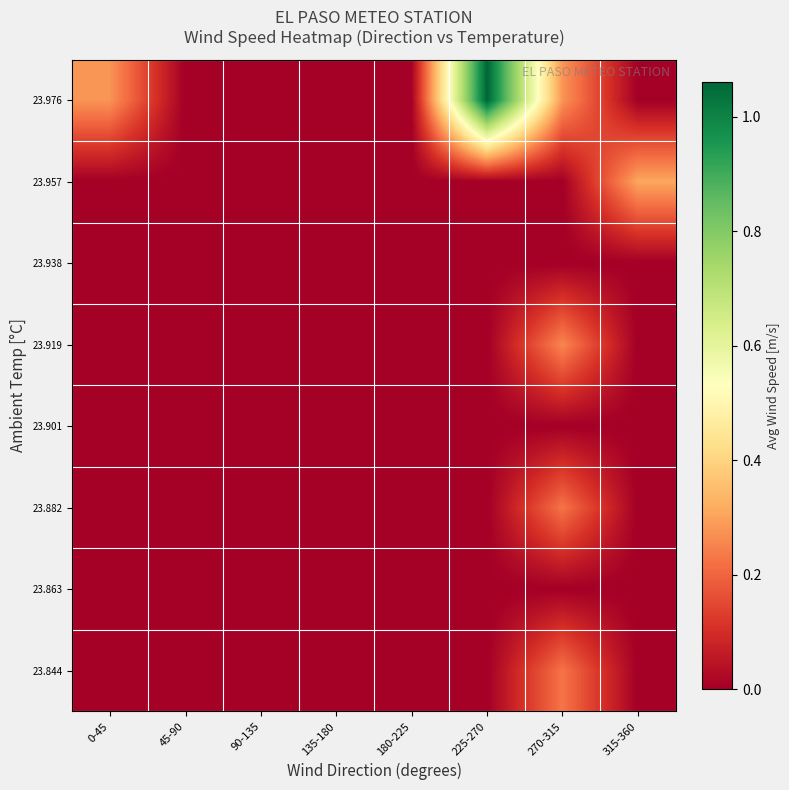

Reading right to left, transcribe all the data shown in this chart.

23.844: 315-360=0.0	270-315=0.2	225-270=0.0	180-225=0.0	135-180=0.0	90-135=0.0	45-90=0.0	0-45=0.0
23.863: 315-360=0.0	270-315=0.0	225-270=0.0	180-225=0.0	135-180=0.0	90-135=0.0	45-90=0.0	0-45=0.0
23.882: 315-360=0.0	270-315=0.2	225-270=0.0	180-225=0.0	135-180=0.0	90-135=0.0	45-90=0.0	0-45=0.0
23.901: 315-360=0.0	270-315=0.0	225-270=0.0	180-225=0.0	135-180=0.0	90-135=0.0	45-90=0.0	0-45=0.0
23.919: 315-360=0.0	270-315=0.3	225-270=0.0	180-225=0.0	135-180=0.0	90-135=0.0	45-90=0.0	0-45=0.0
23.938: 315-360=0.0	270-315=0.0	225-270=0.0	180-225=0.0	135-180=0.0	90-135=0.0	45-90=0.0	0-45=0.0
23.957: 315-360=0.3	270-315=0.0	225-270=0.0	180-225=0.0	135-180=0.0	90-135=0.0	45-90=0.0	0-45=0.0
23.976: 315-360=0.0	270-315=0.3	225-270=1.1	180-225=0.0	135-180=0.0	90-135=0.0	45-90=0.0	0-45=0.3